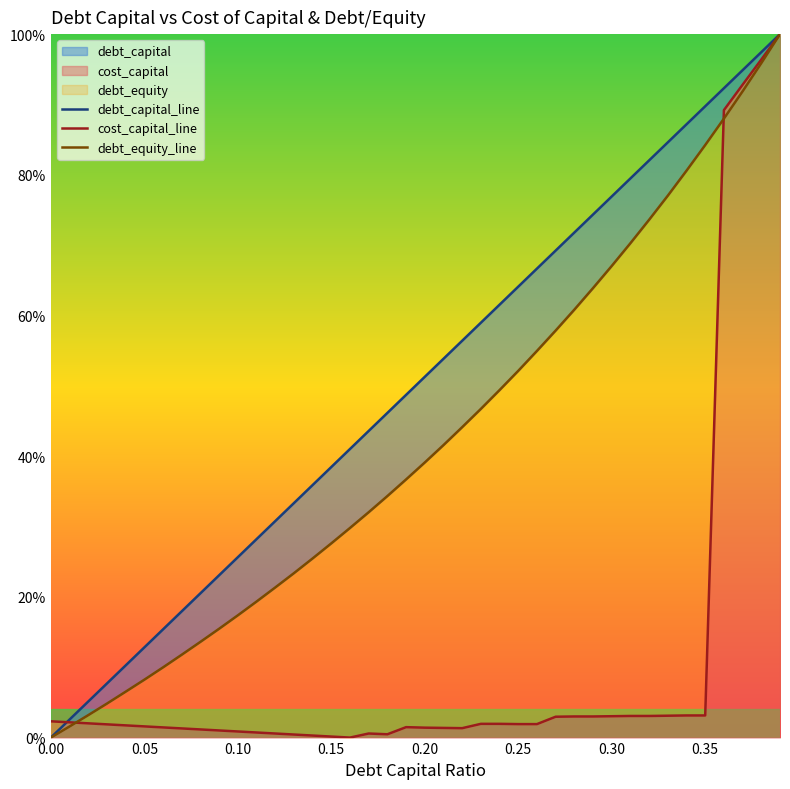

What is the sum of all cost_capital_line values?

4.4